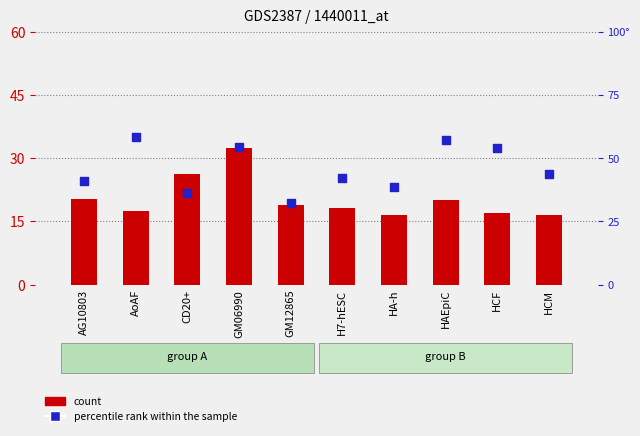

What are all the series names shown in the legend?

count, percentile rank within the sample